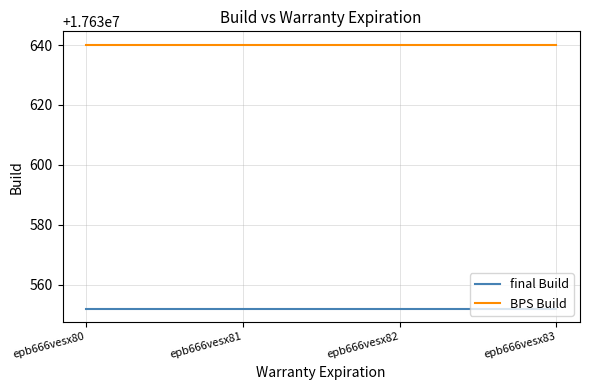

True or false: final Build has more than 1 interior local peaks.

False